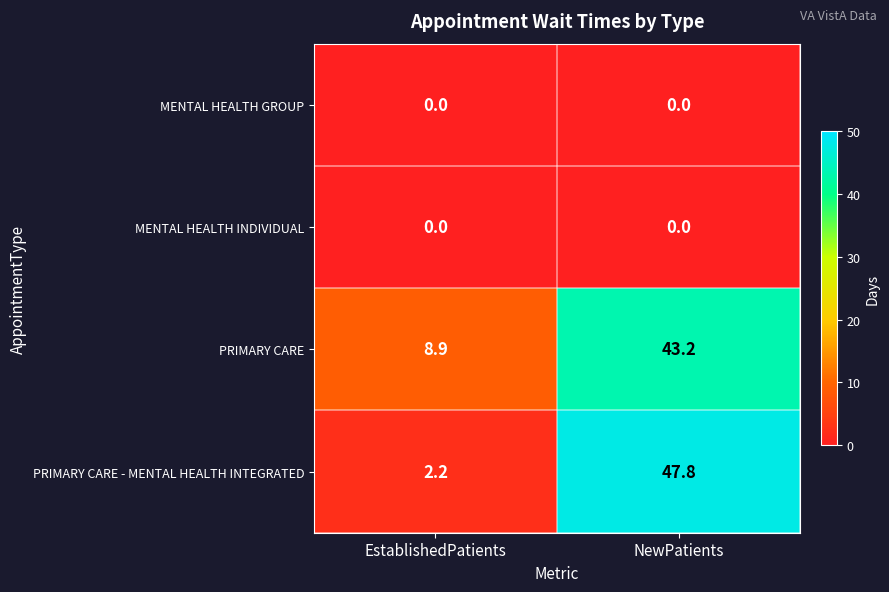

Reading left to right, transcribe all the data shown in this chart.

MENTAL HEALTH GROUP: 0.0	0.0
MENTAL HEALTH INDIVIDUAL: 0.0	0.0
PRIMARY CARE: 8.9	43.2
PRIMARY CARE - MENTAL HEALTH INTEGRATED: 2.2	47.8